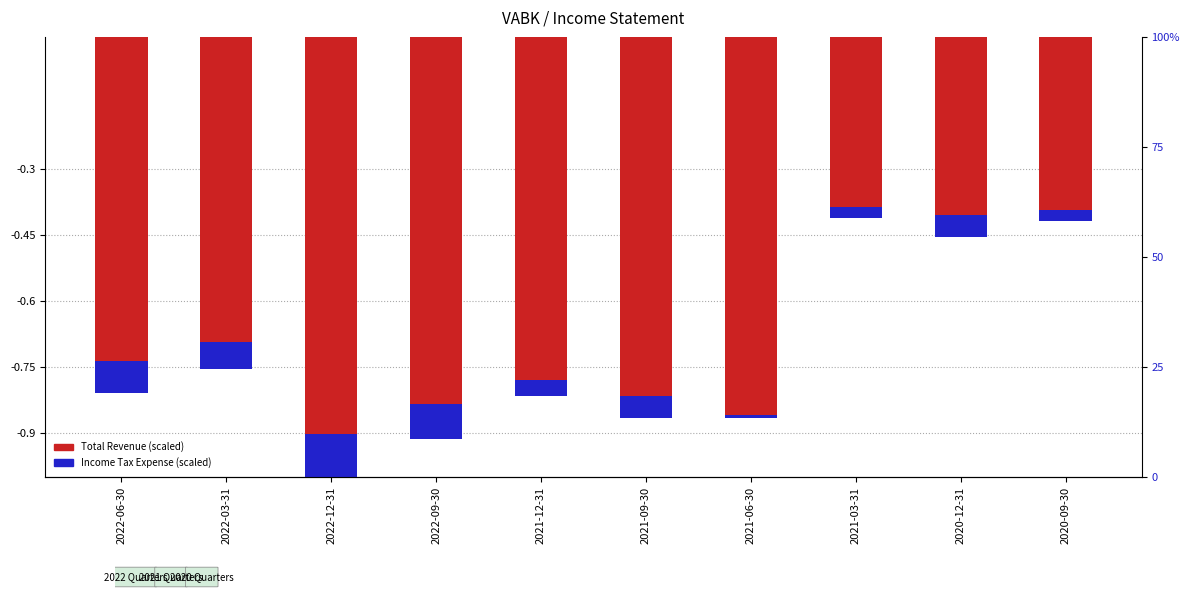

Which series has the widest spread of values?

Total Revenue (scaled)